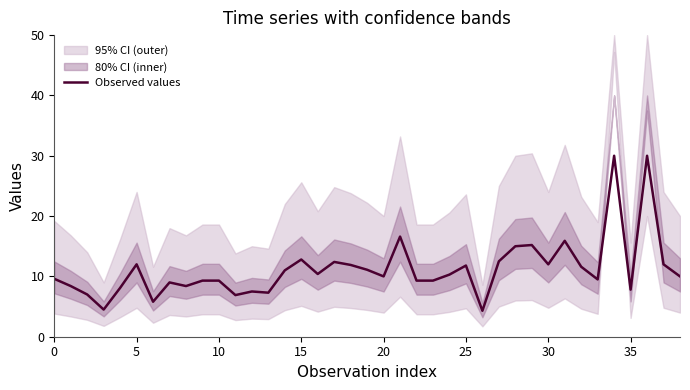

The chart shows a value of 4.6 at 19. True or false?

False